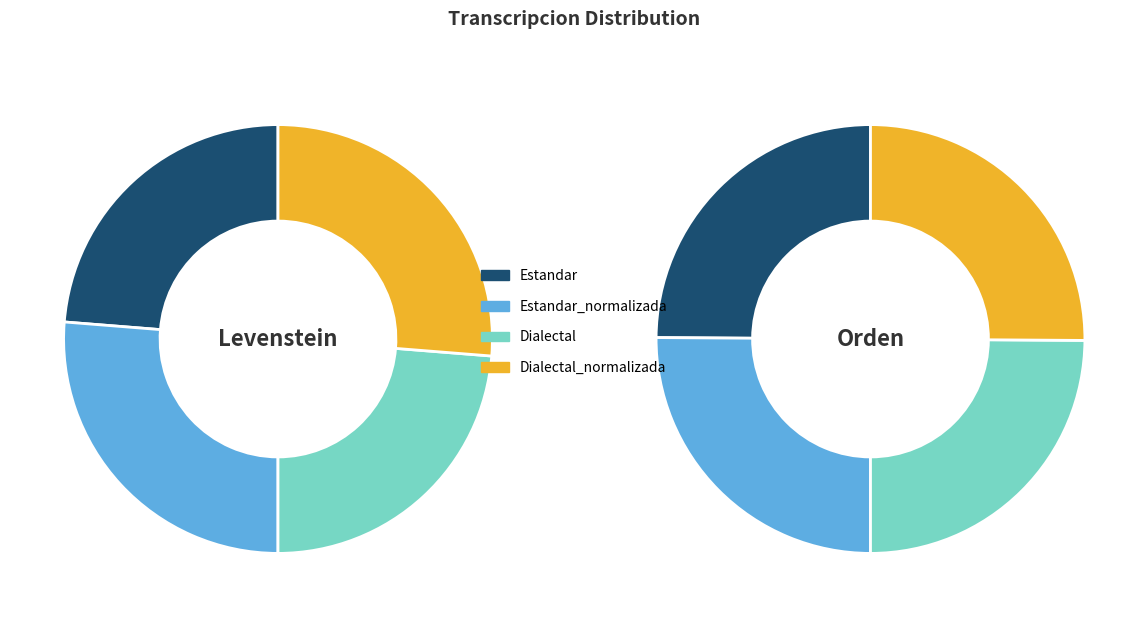

Is there a majority slice in this chart?

No